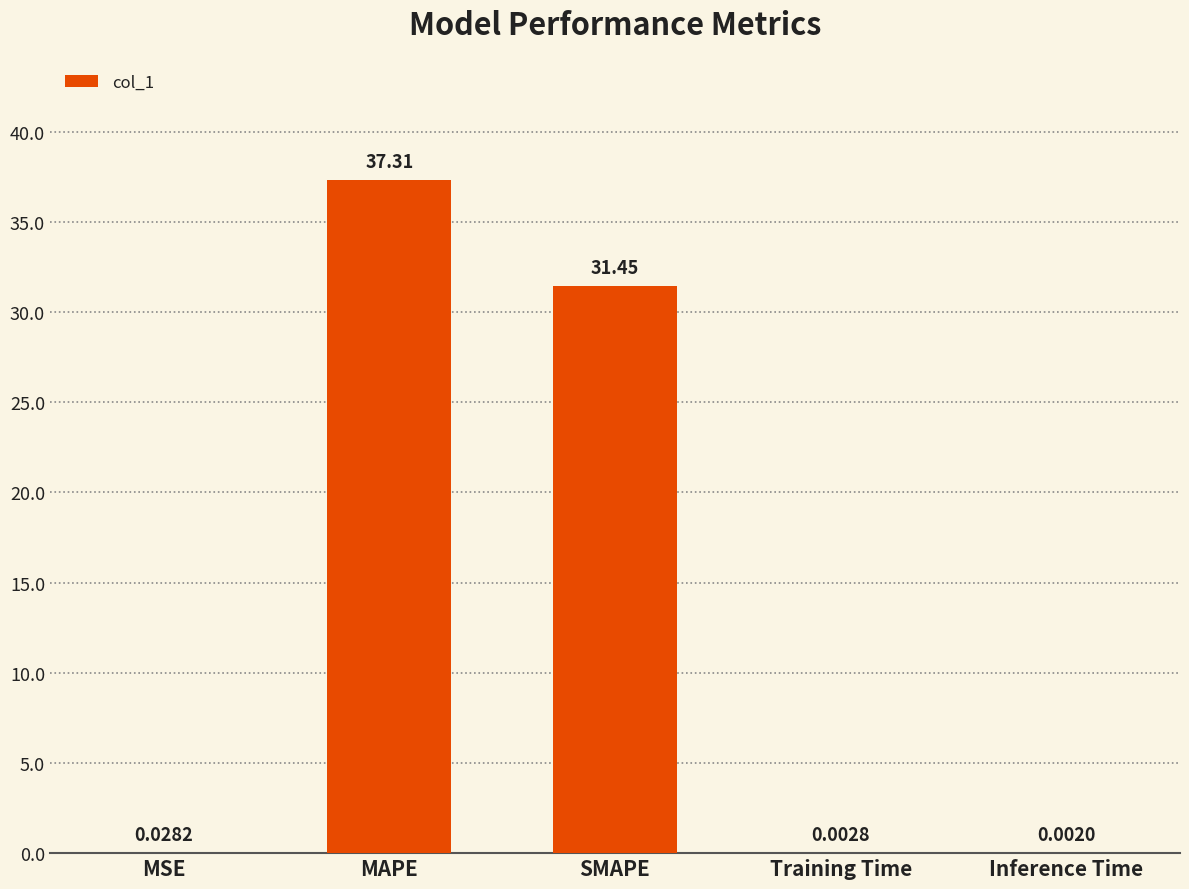

Does the chart contain stacked bars?

No